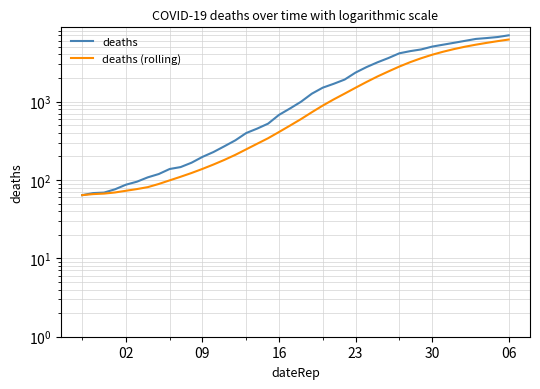

Which has a higher value, 06 or 16?

06